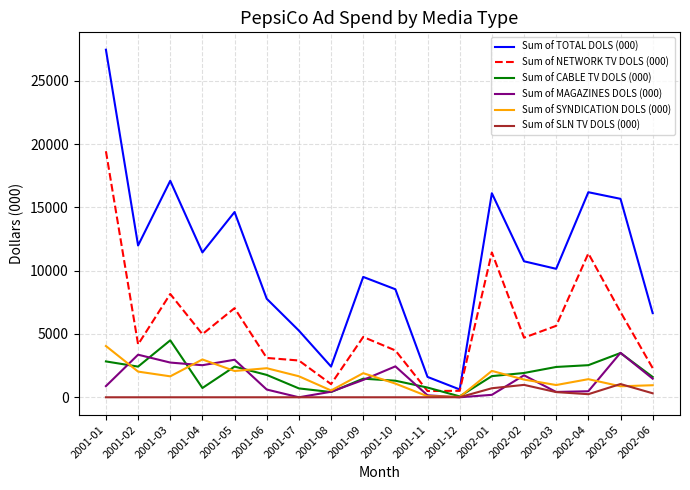

At which category does the chart reach its peak across all series?

2001-01